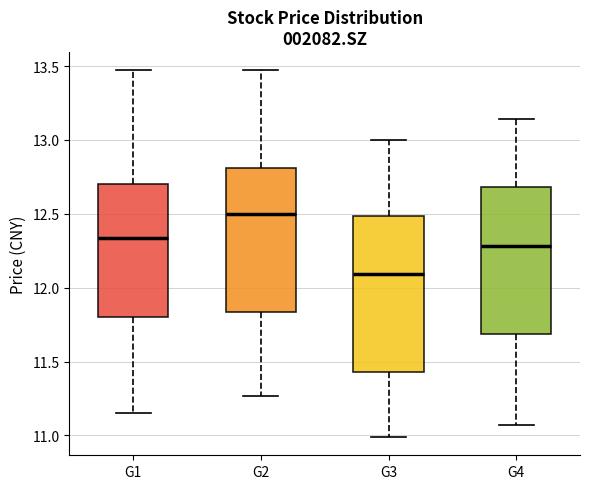

Reading left to right, read every box against the y-axis: the position of its median line, the range the box covers, and the ends of its whiskers. The values are not printed on the chart, so give them approximately, as read against the axis.

G1: median 12.35, box 11.80 to 12.70, whiskers 11.15 to 13.45
G2: median 12.50, box 11.85 to 12.80, whiskers 11.25 to 13.45
G3: median 12.10, box 11.45 to 12.50, whiskers 11.00 to 13.00
G4: median 12.30, box 11.70 to 12.70, whiskers 11.05 to 13.15